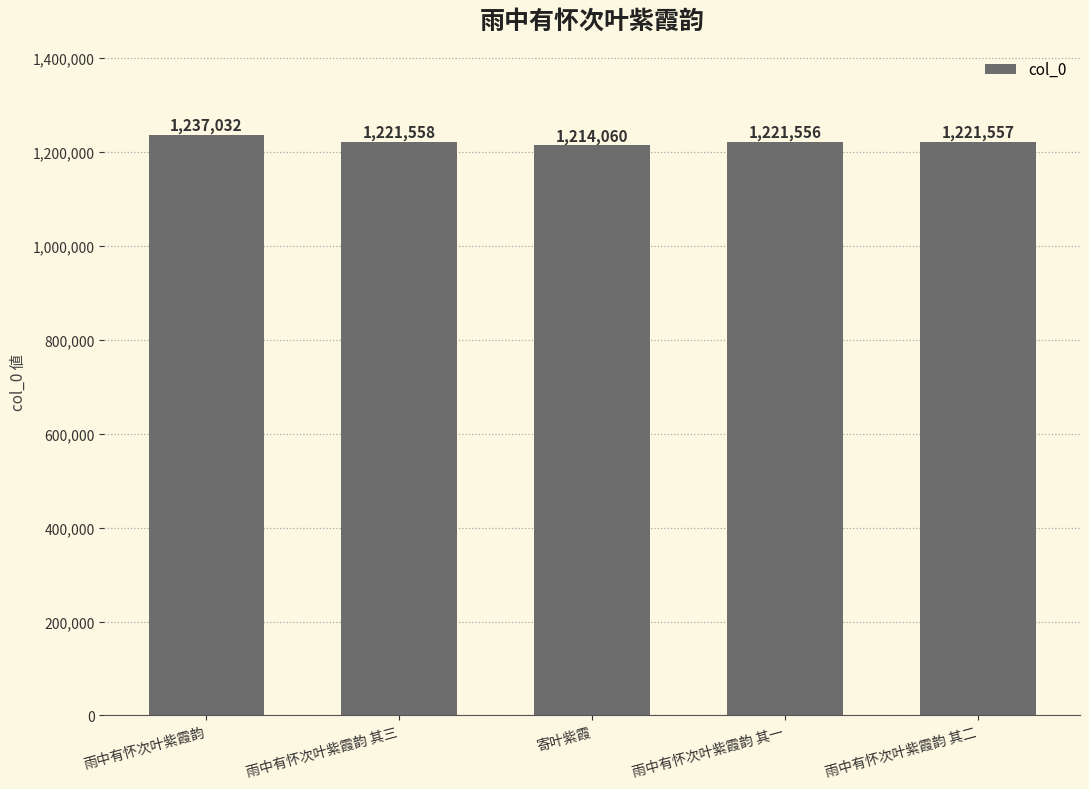

The value at 雨中有怀次叶紫霞韵 其一 is 1720188. True or false?

False